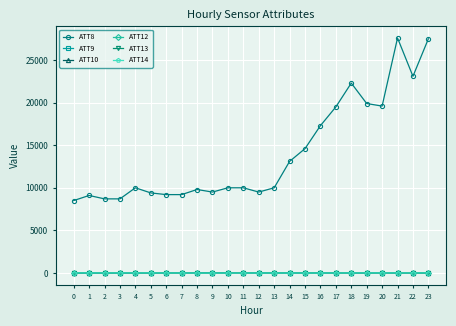

What is the sum of the ATT9 values at 18 and 3?

-20.0